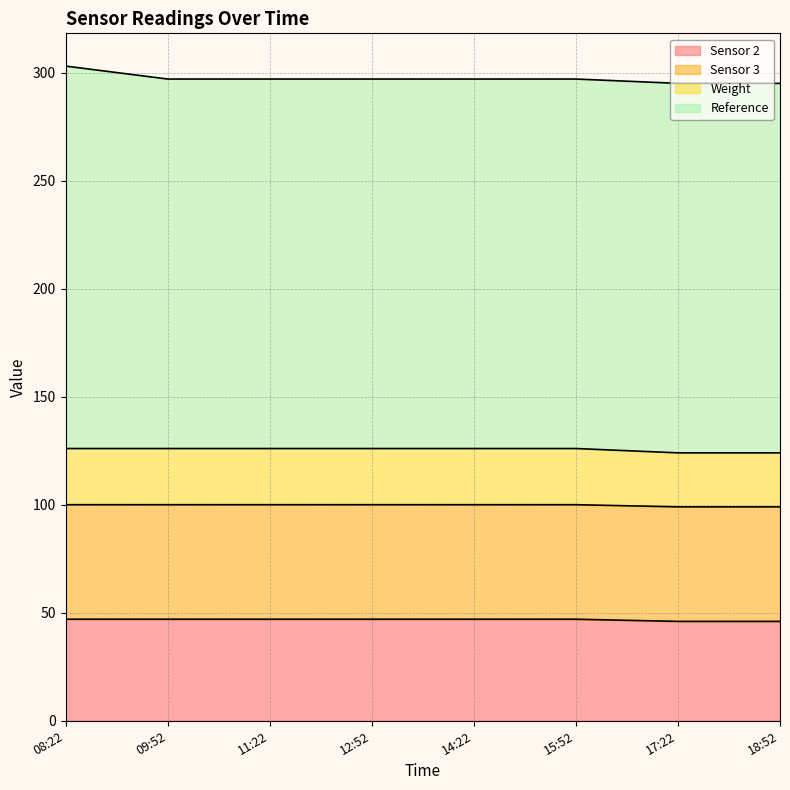

What is the highest value of the Sensor 2 series?

47